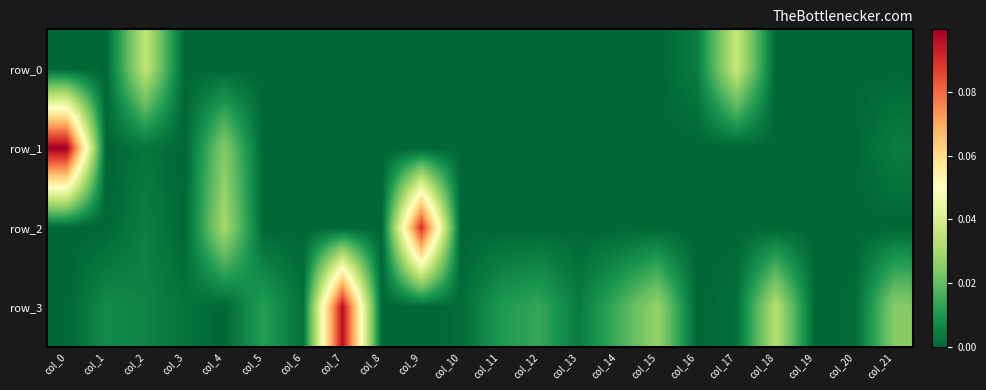

The value of row_2 at col_12 is -0.1. True or false?

False